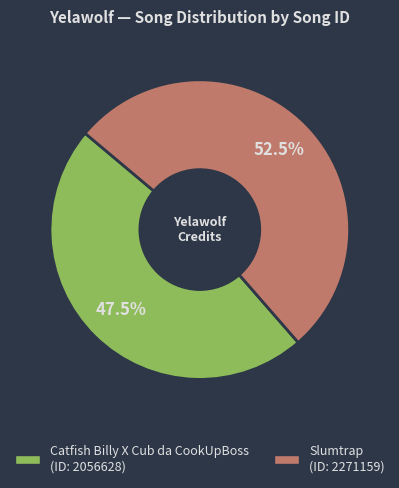

True or false: Slumtrap accounts for 38% of the total.

False